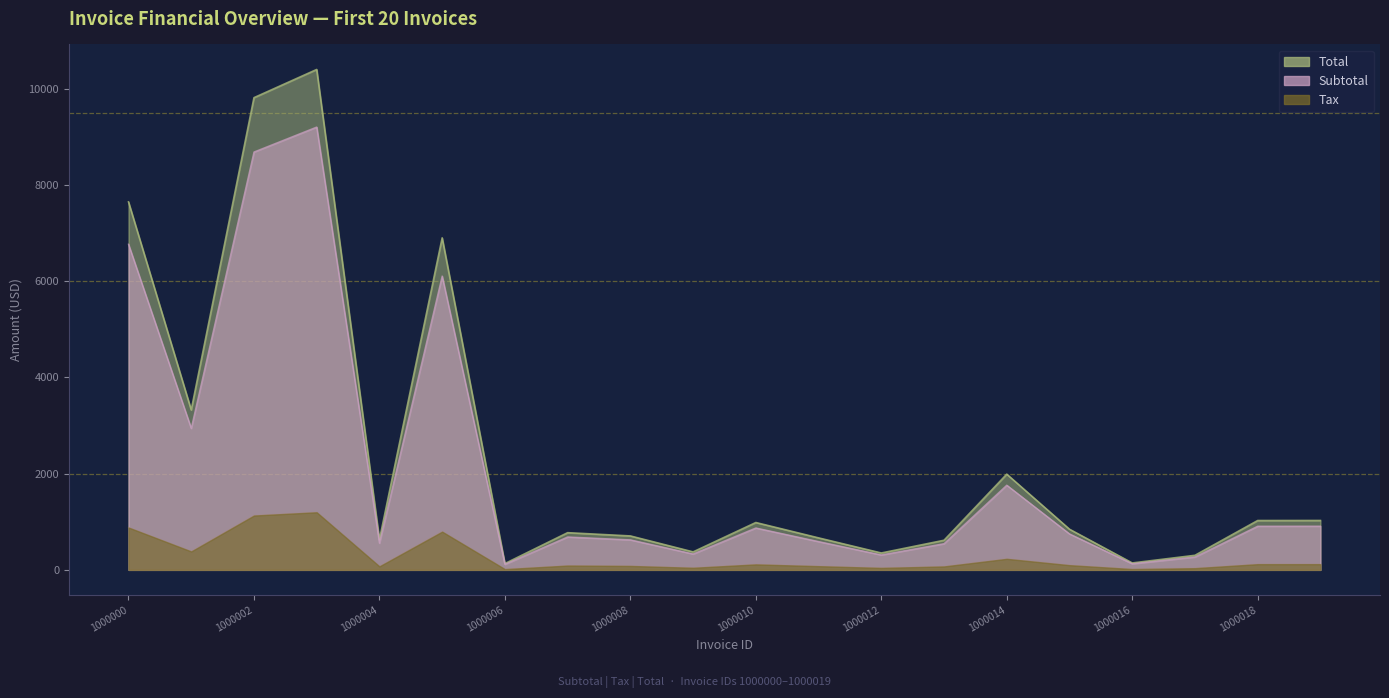

True or false: Tax has more than 2 interior local peaks.

True